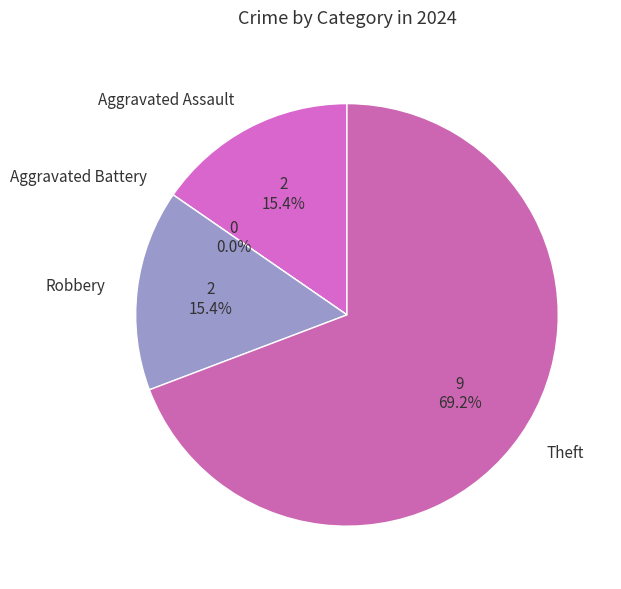

Is Theft the majority of the pie?

Yes